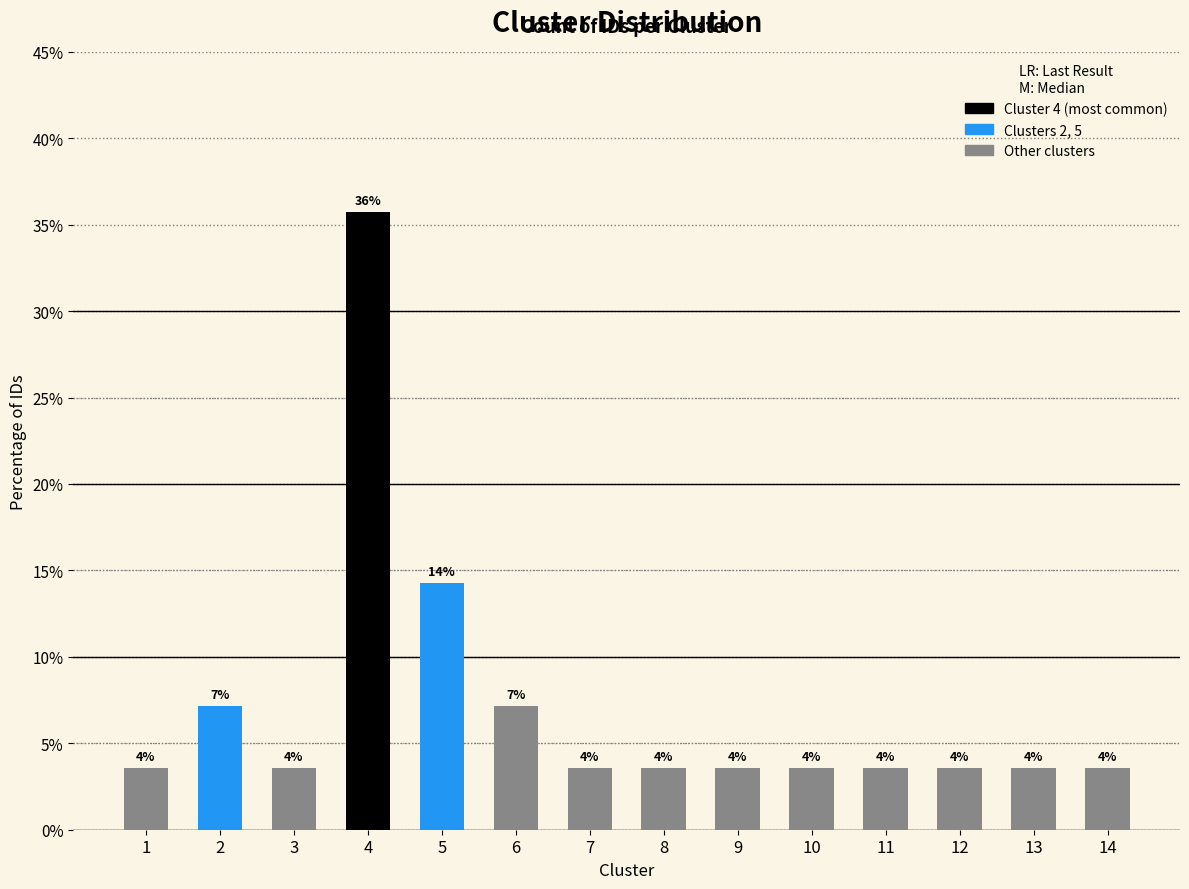

Are the bars horizontal?

No